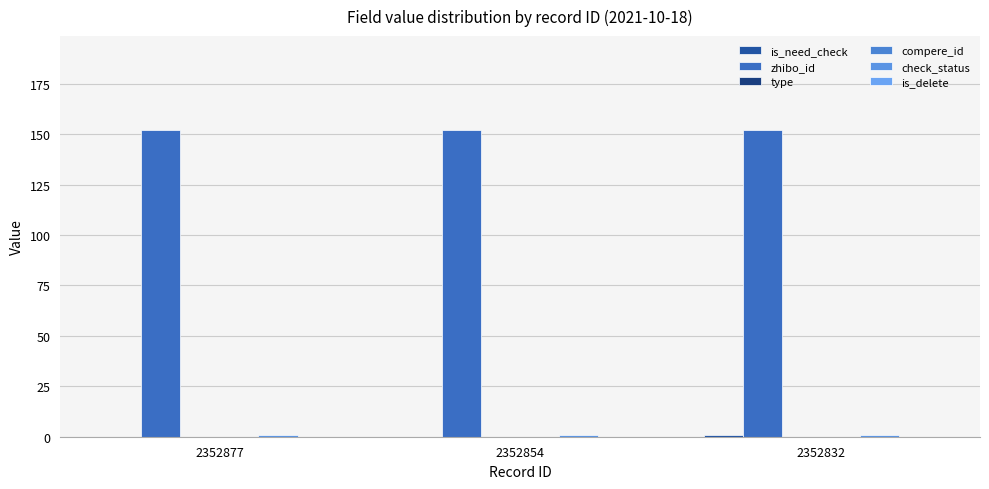

At which category is the sum across all series the highest?

2352832